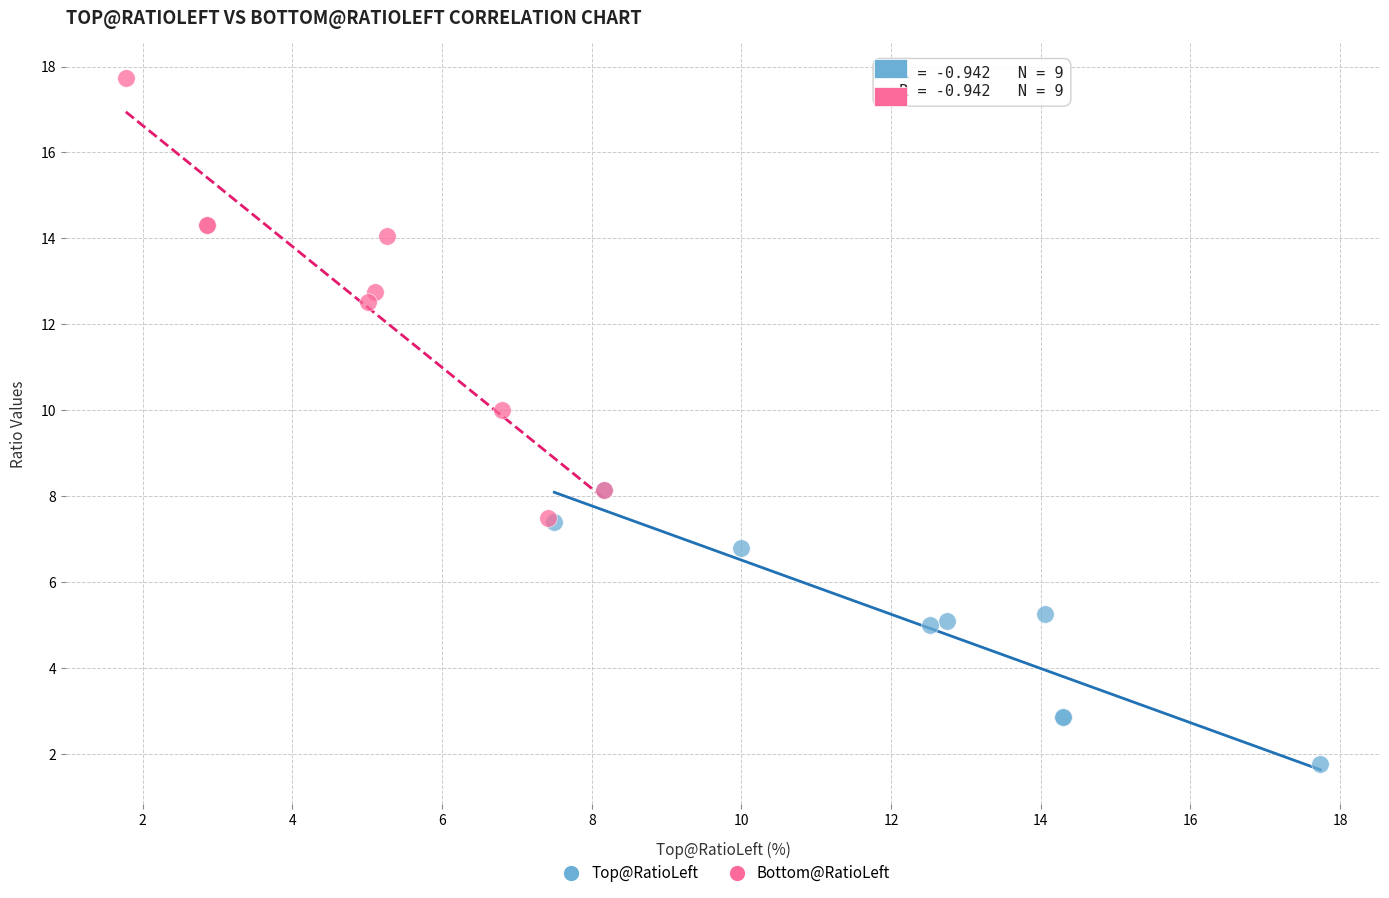

Which series has the widest spread of Y values?

Bottom@RatioLeft